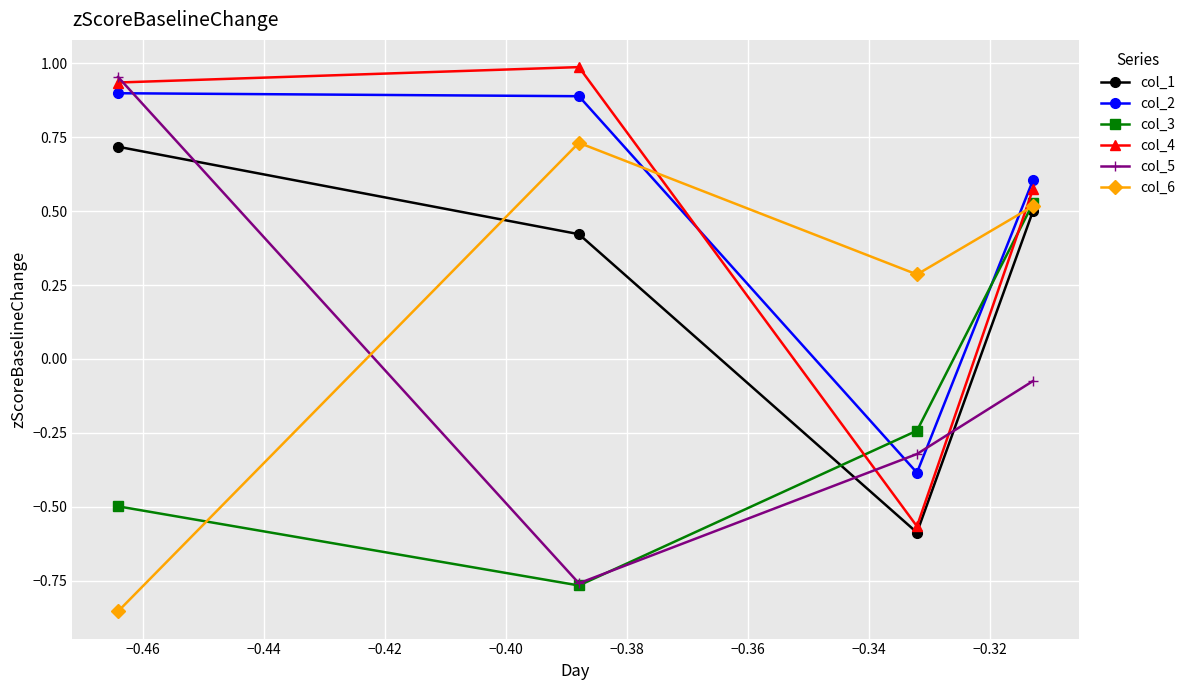

True or false: col_5 has more than 0 interior local peaks.

False